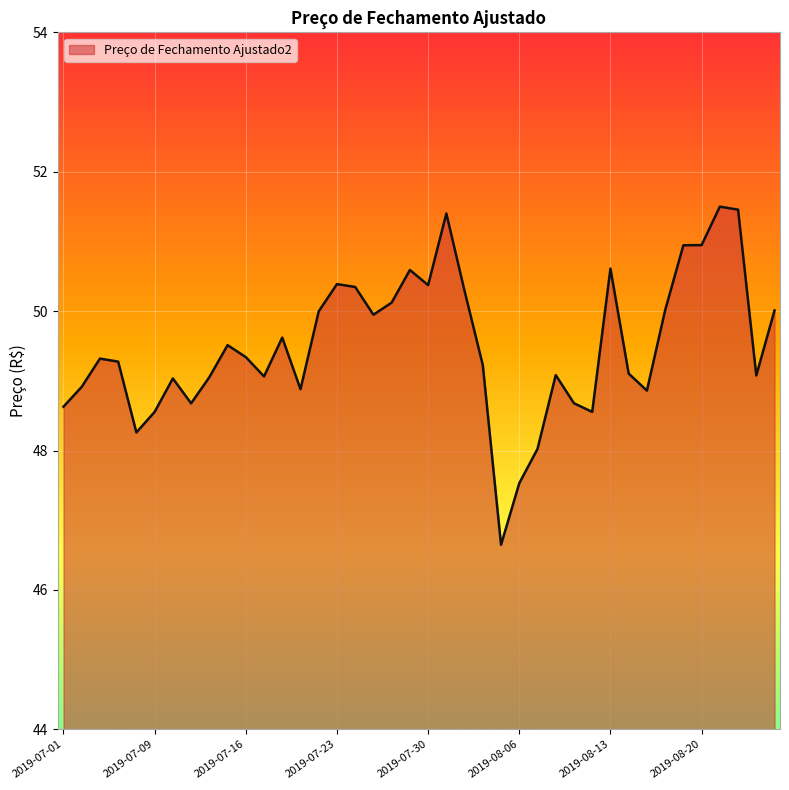

What is the minimum value shown in the chart?

46.6